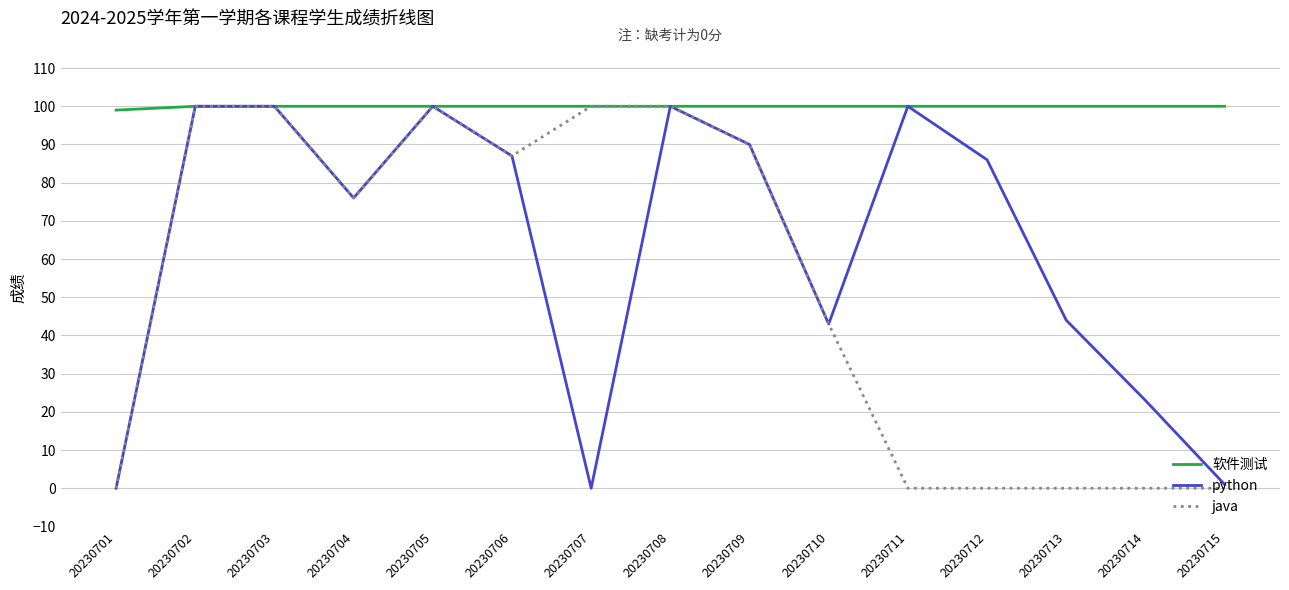

Between 20230702 and 20230707, which series saw the biggest shift?

python